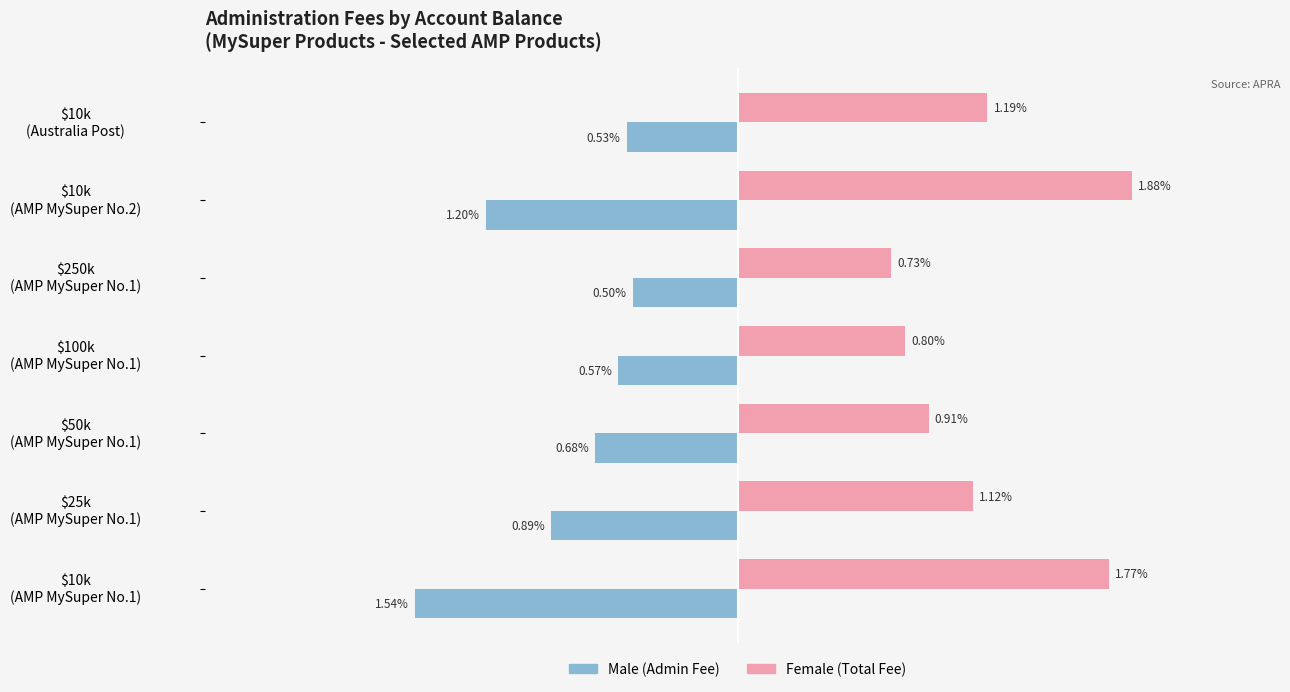

True or false: Female has a value of 0.0 at $250k (AMP MySuper No.1).

False